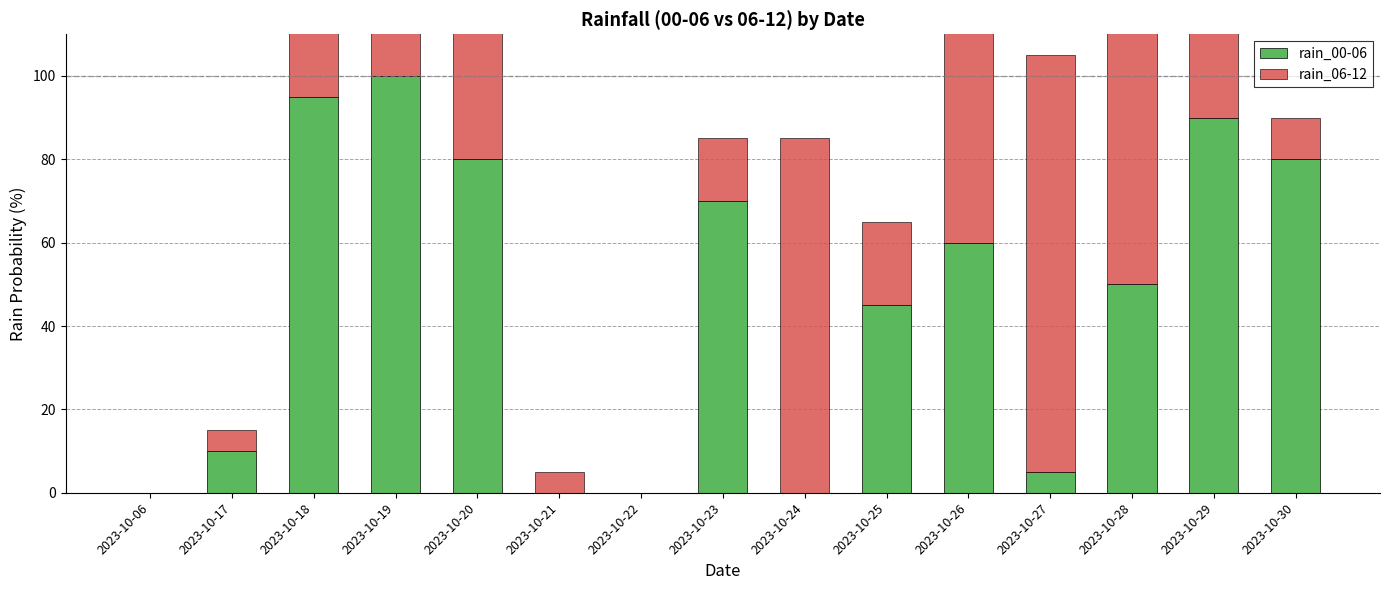

What is the average value of the rain_00-06 series?

46